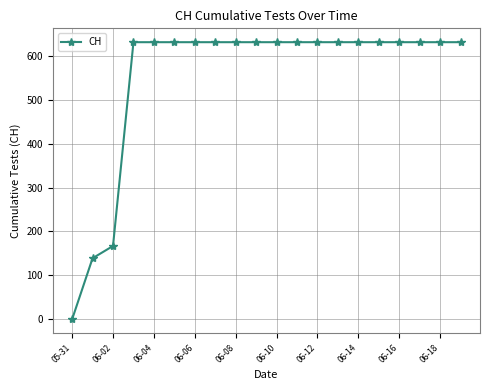

What is the difference between the maximum and minimum values?

631